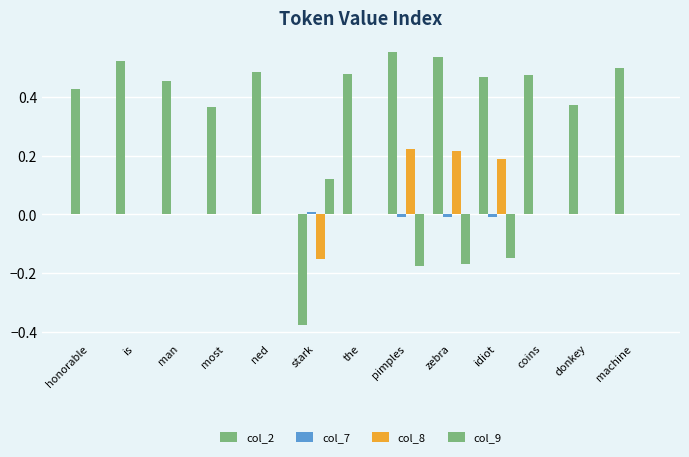

What is the spread (max minus min) of values at stark?

0.5